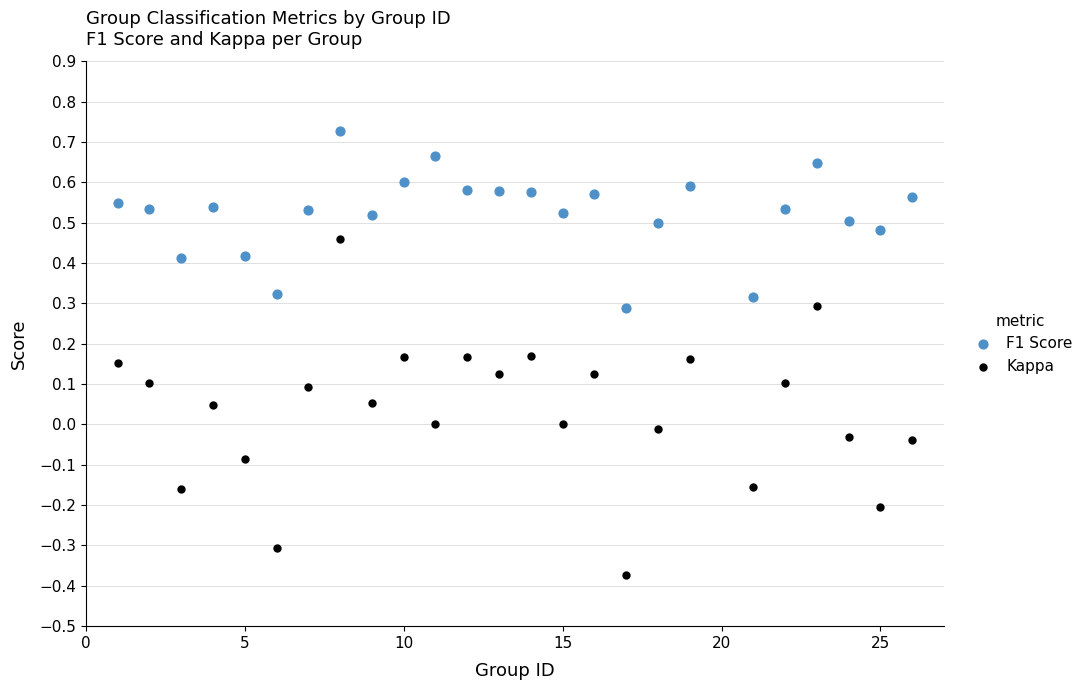

What is the X range (max minus min) for the scatter plot?

25.0